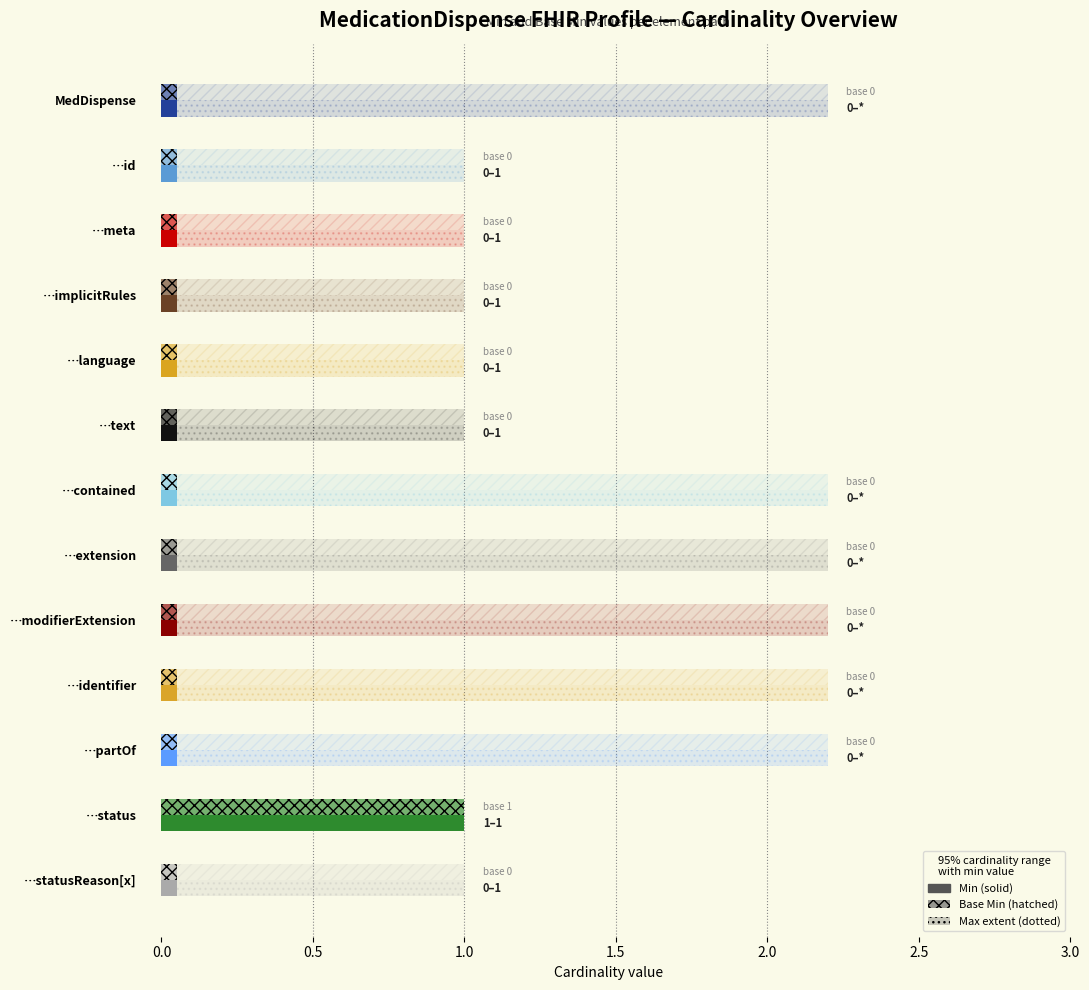

Count the Min values in the range 0 to 1.

13